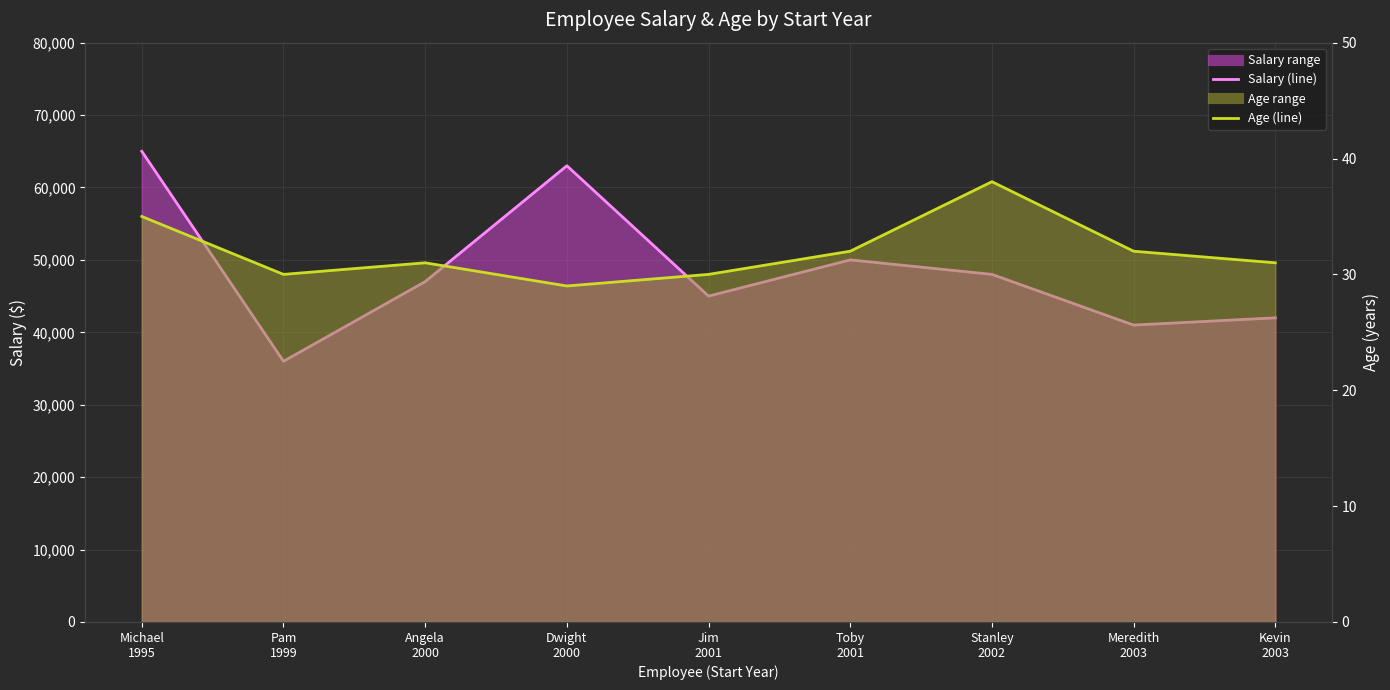

Reading left to right, what are all the values shown in this chart?

Salary (line): 65000	36000	47000	63000	45000	50000	48000	41000	42000
Age (line): 35	30	31	29	30	32	38	32	31